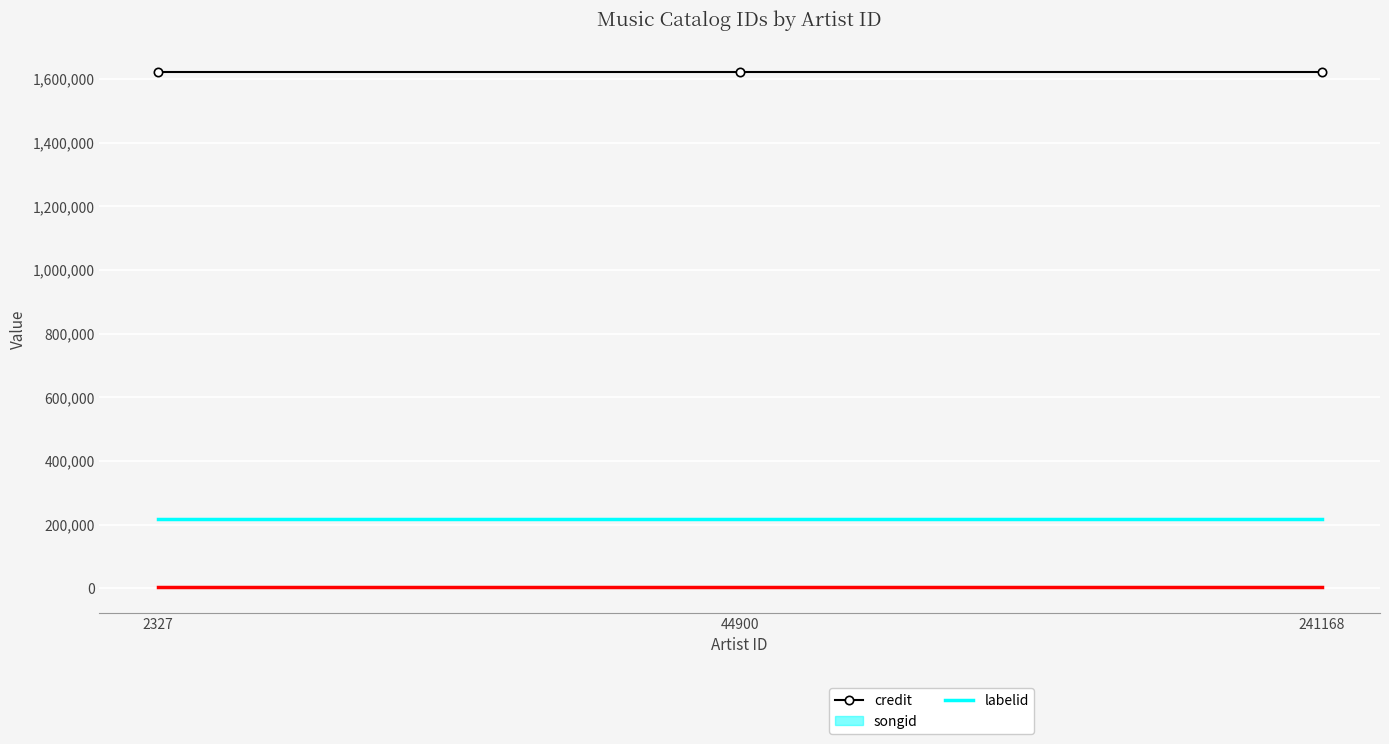

Which series has the largest range (max minus min)?

credit